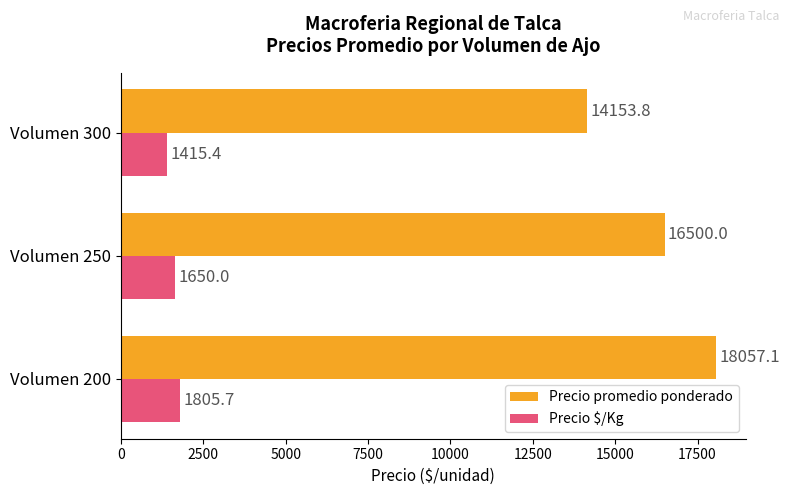

List the labels in order of Precio promedio ponderado value, largest first.

Volumen 200, Volumen 250, Volumen 300